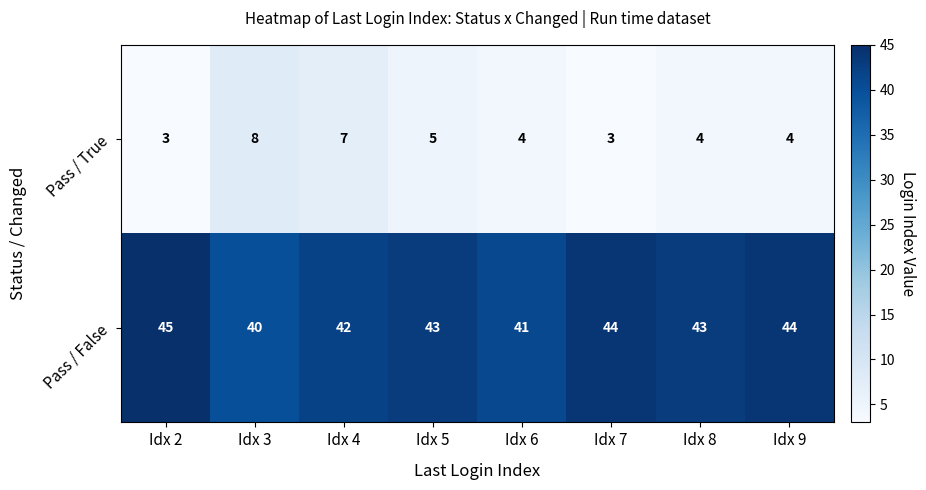

At which category is the sum across all series the highest?

Idx 4